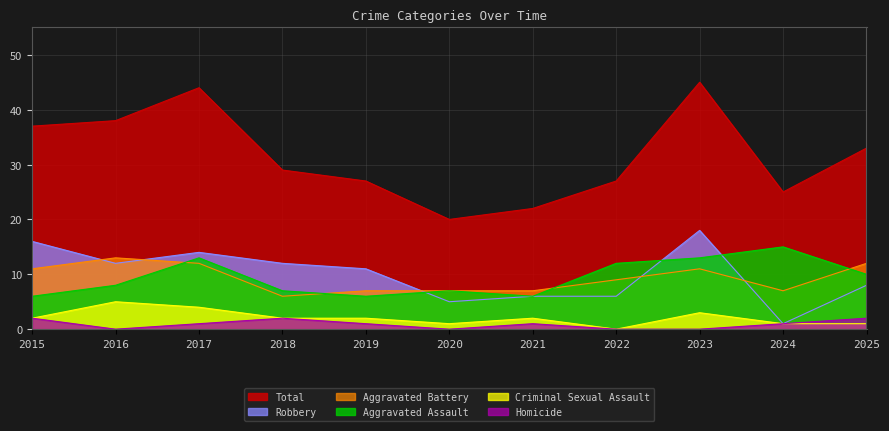

At which category is the sum across all series the highest?

2023